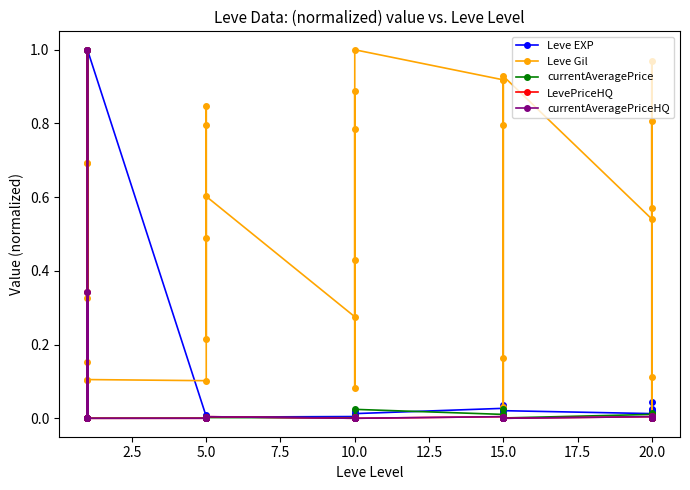

What is the maximum value for LevePriceHQ?

1.0